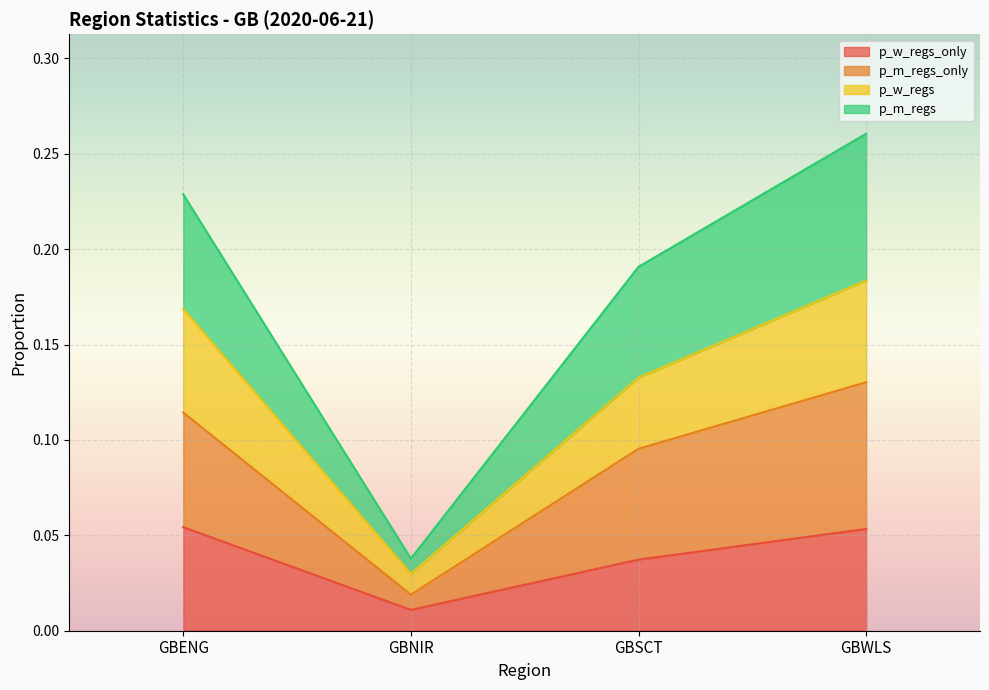

At how many categories does at least one series exceed 0?

4